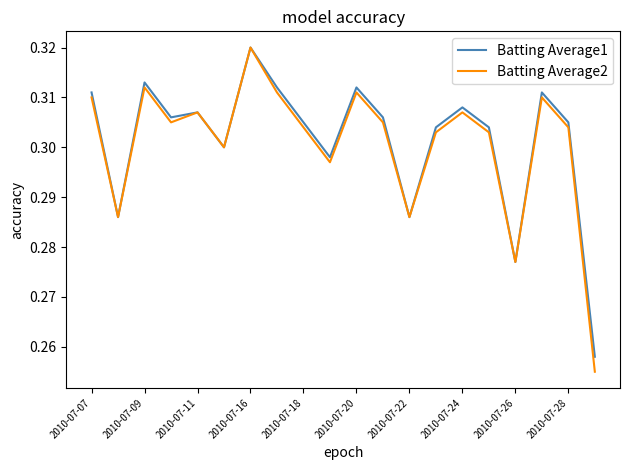

Which series has the widest spread of values?

Batting Average2